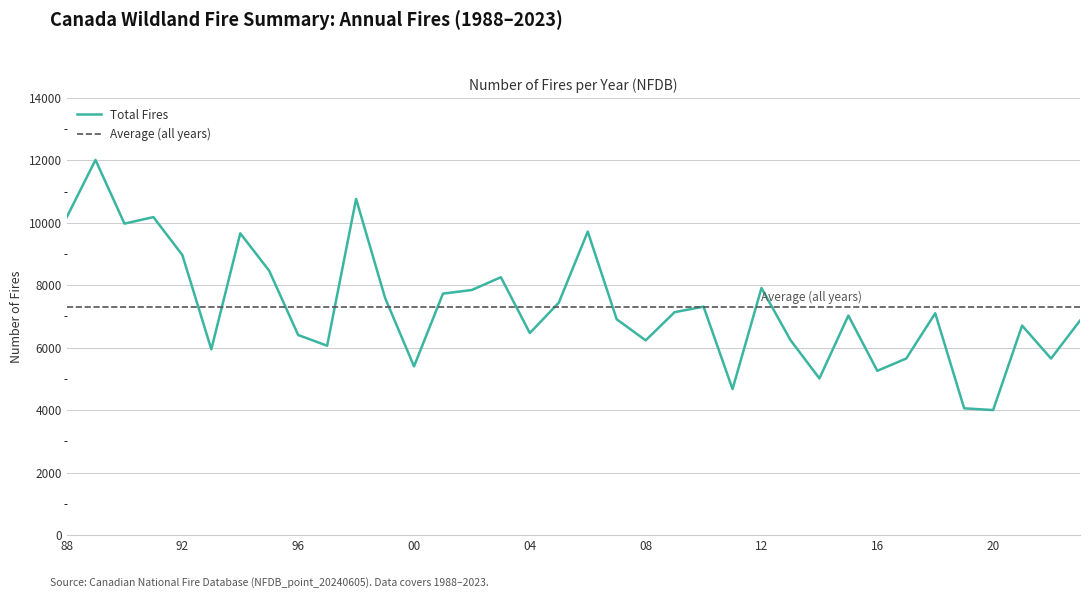

At which category does the chart reach its minimum across all series?

2020